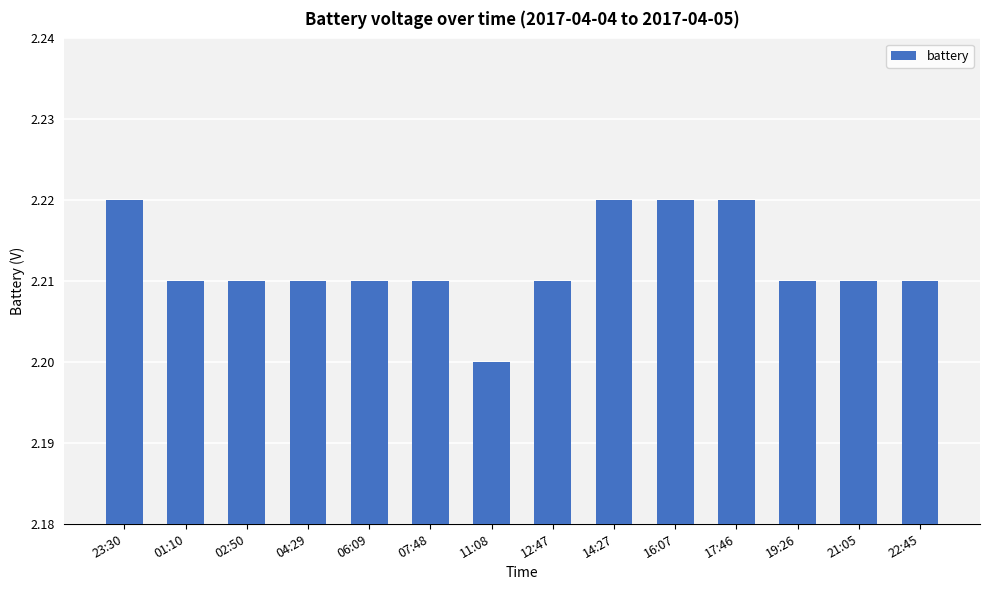

How many data points does each series have?

14